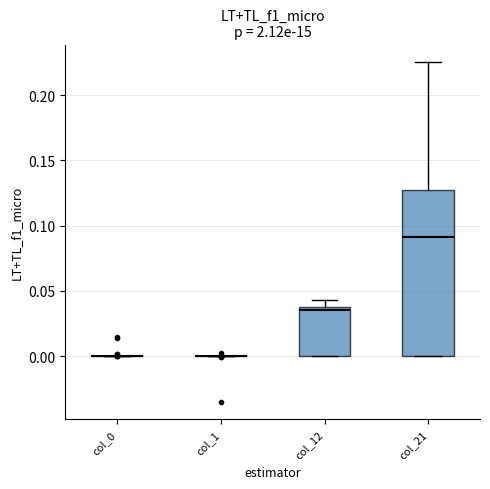

Comparing the boxes themselves (not the whiskers), which one is the tallest?

col_21